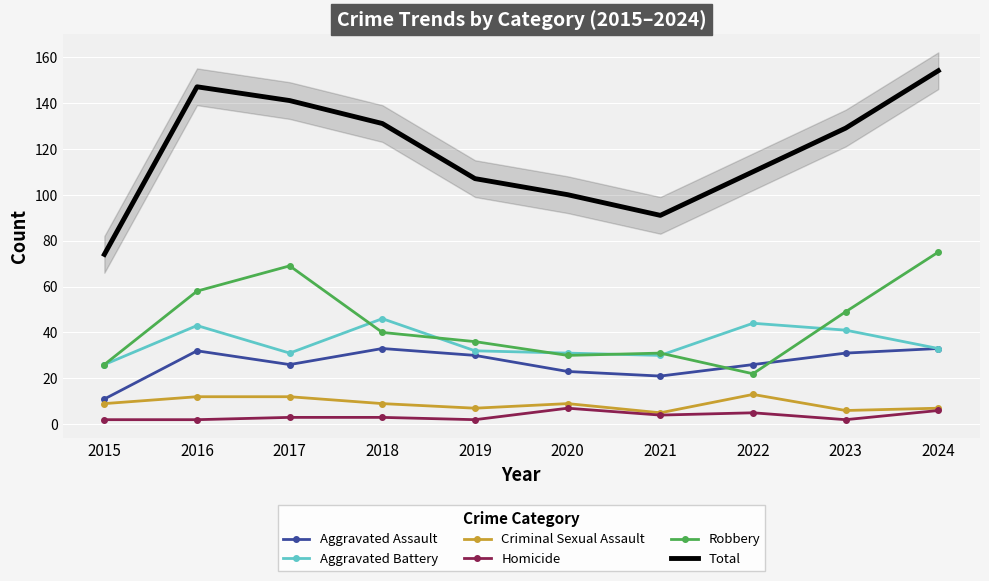

Is the value of Total at 2019 greater than the value of Aggravated Assault at 2022?

Yes